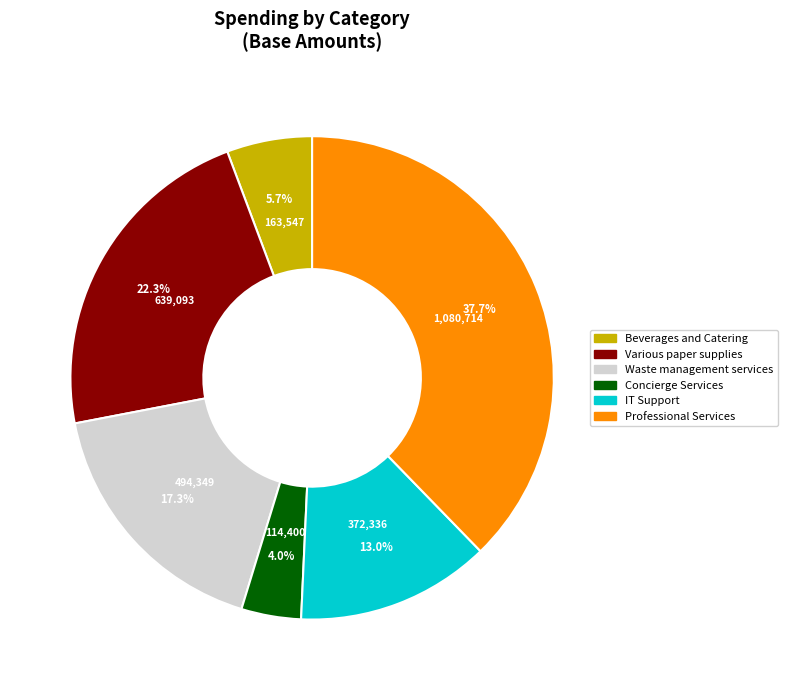

To the nearest percent, what is the average slice percentage?

17%